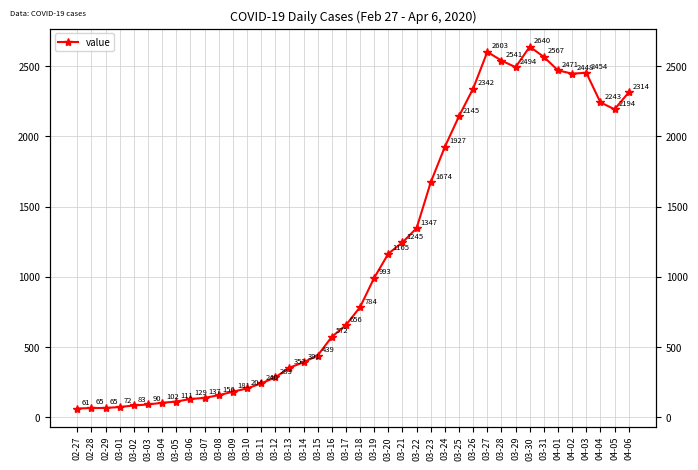

Reading left to right, extract all data points from this chart.

02-27=61	02-28=65	02-29=65	03-01=72	03-02=83	03-03=90	03-04=102	03-05=111	03-06=129	03-07=137	03-08=156	03-09=181	03-10=204	03-11=240	03-12=283	03-13=352	03-14=391	03-15=439	03-16=572	03-17=656	03-18=784	03-19=993	03-20=1165	03-21=1245	03-22=1347	03-23=1674	03-24=1927	03-25=2145	03-26=2342	03-27=2603	03-28=2541	03-29=2494	03-30=2640	03-31=2567	04-01=2471	04-02=2448	04-03=2454	04-04=2243	04-05=2194	04-06=2314